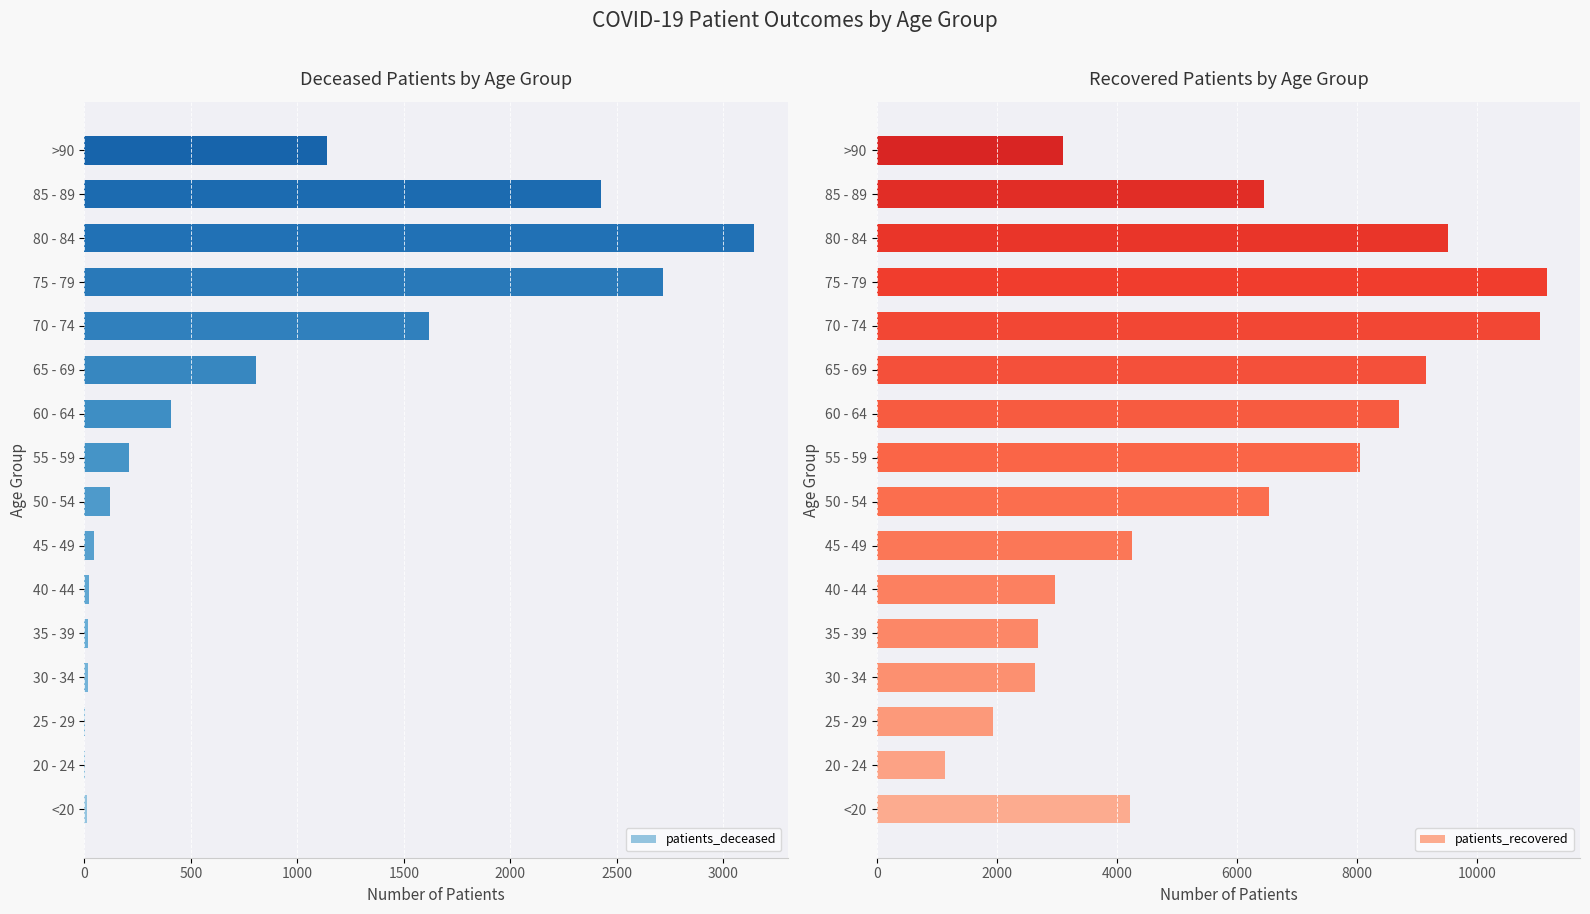

What are all the series names shown in the legend?

patients_deceased, patients_recovered